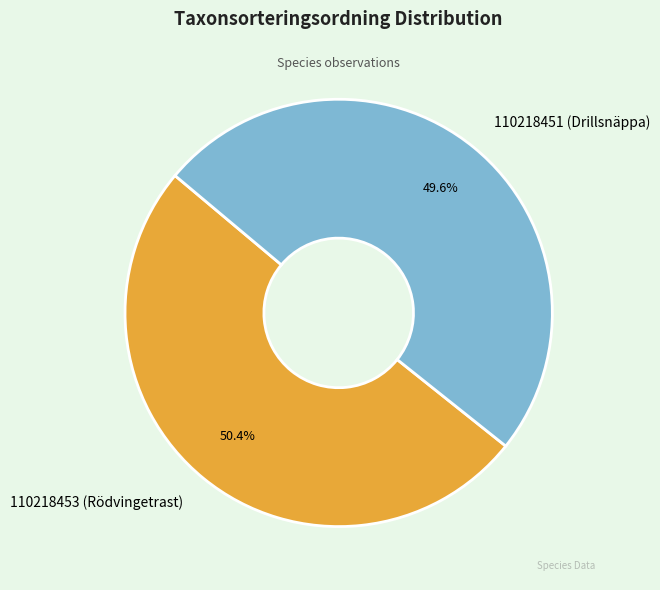

Is it true that 110218451 (Drillsnäppa) is 50% of the pie?

True